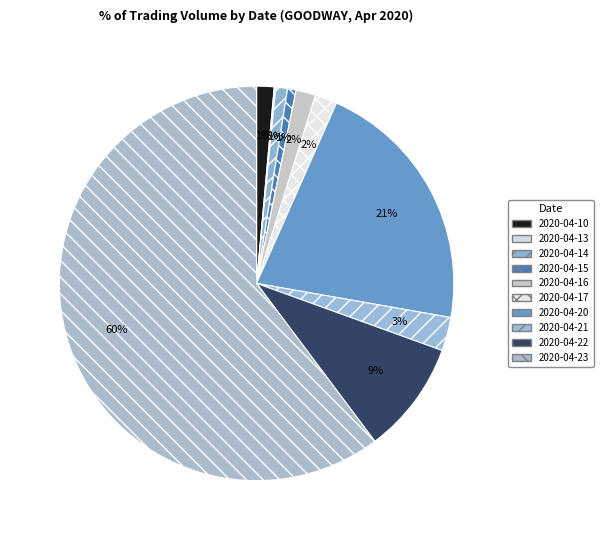

True or false: 2020-04-21 accounts for 17% of the total.

False